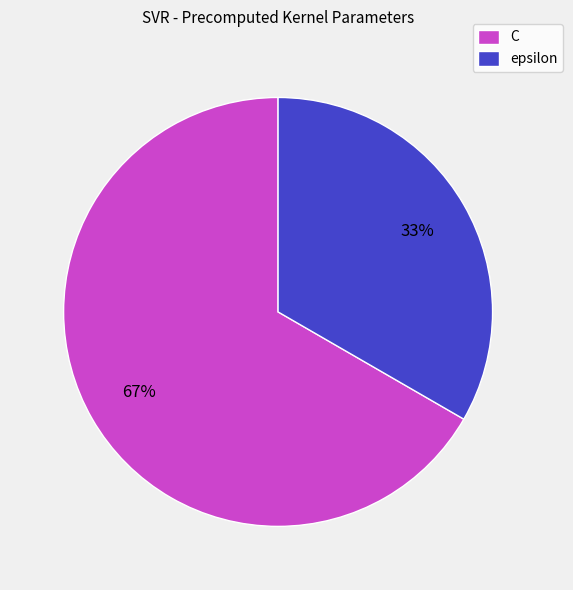

Is there any slice that represents more than half of the pie?

Yes